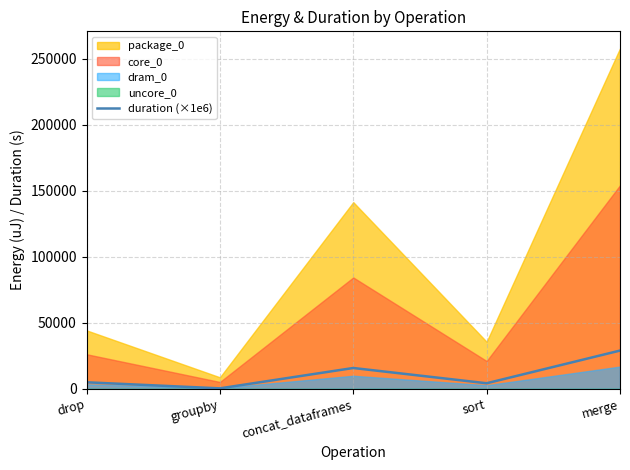

Which category has the lowest value across all series?

groupby